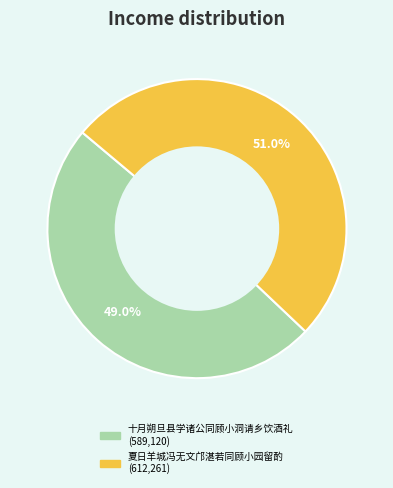

How many segments does this pie chart have?

2